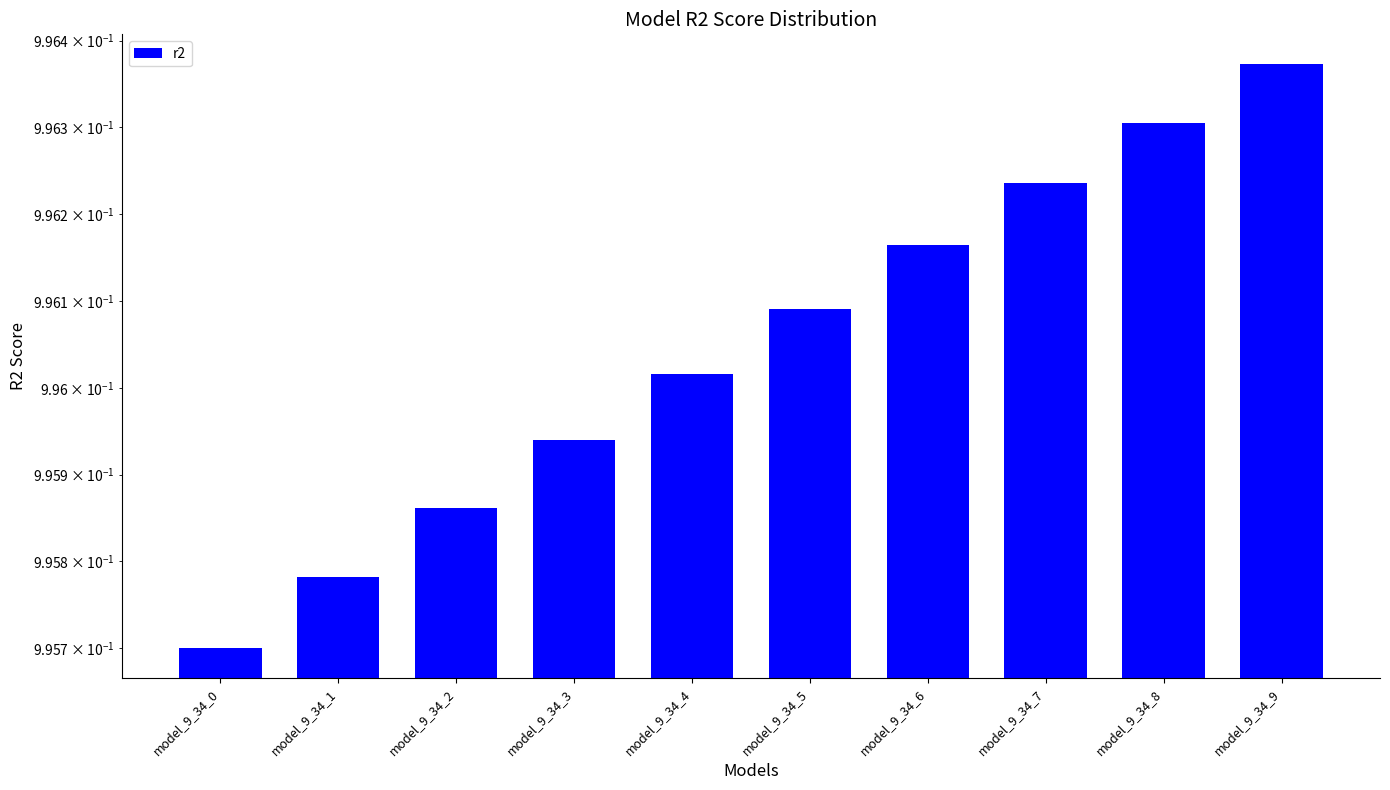

What is the sum of the values at model_9_34_9 and model_9_34_4?

2.0